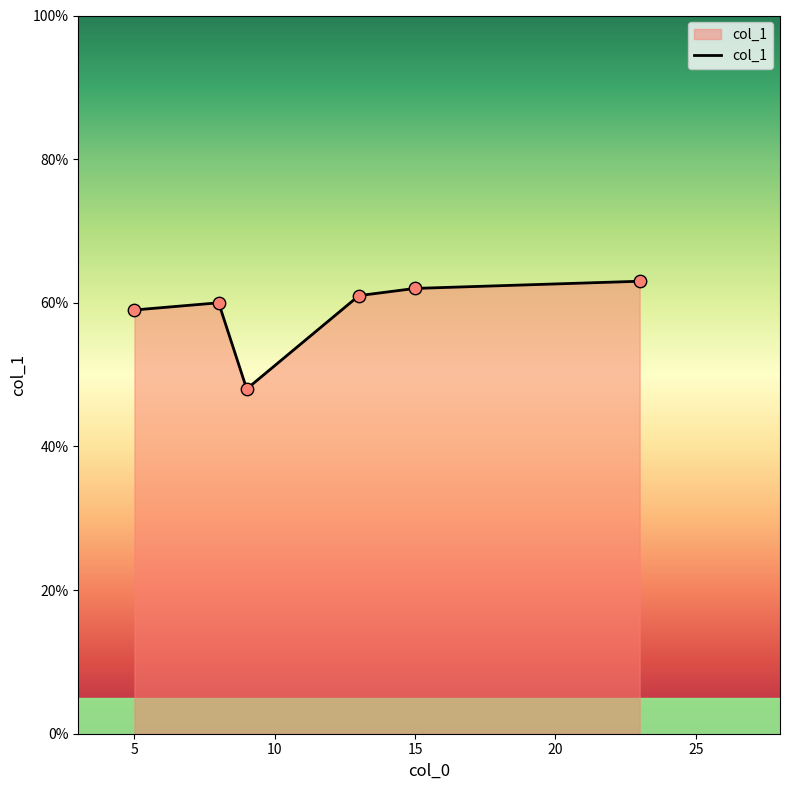

What is the difference between the maximum and second lowest values?

4